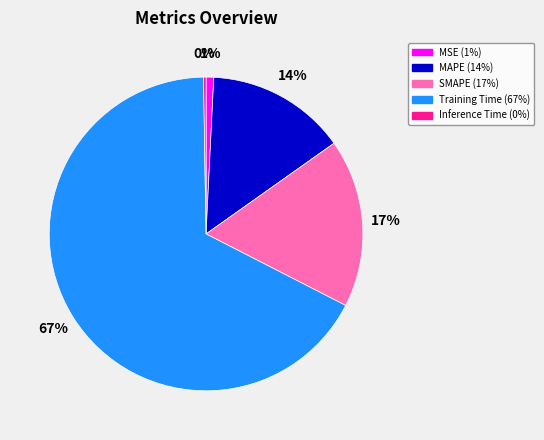

Do Training Time and MSE together represent more than half of the pie?

Yes